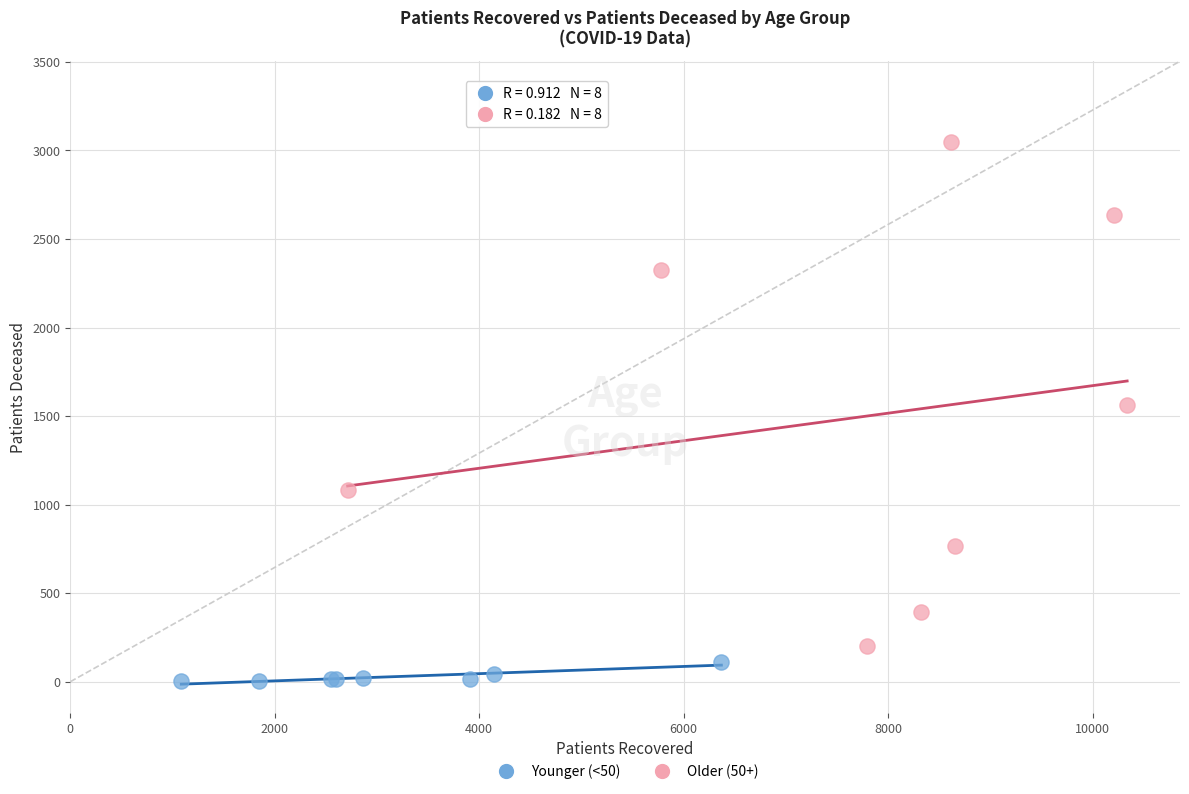

Which series contains the lowest Y value?

Younger (<50)